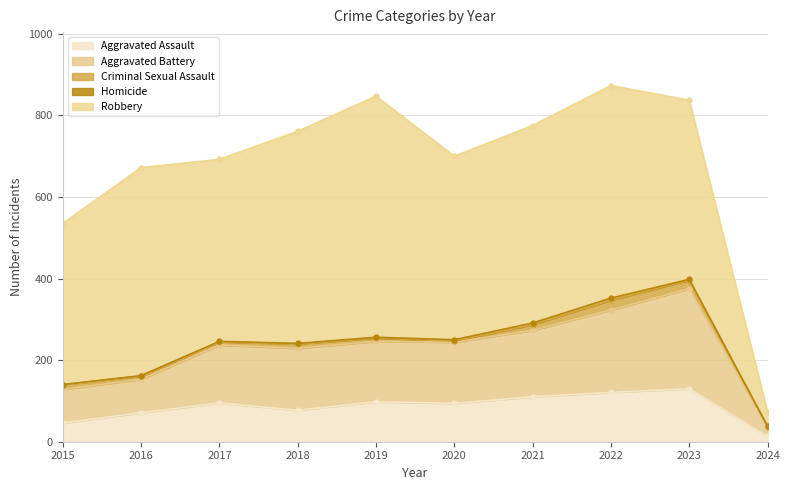

Does the chart display data point markers on the line(s)?

Yes